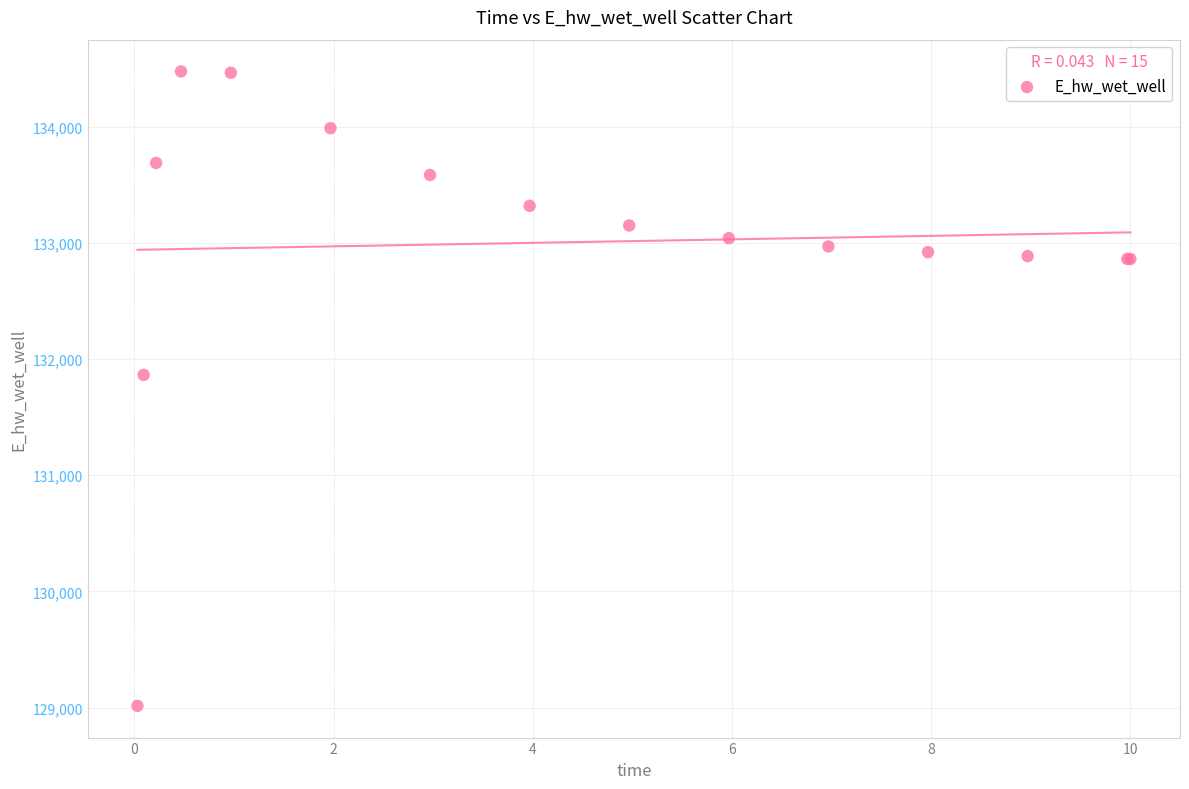

What Y value in the scatter plot is closest to 131745?

131864.1